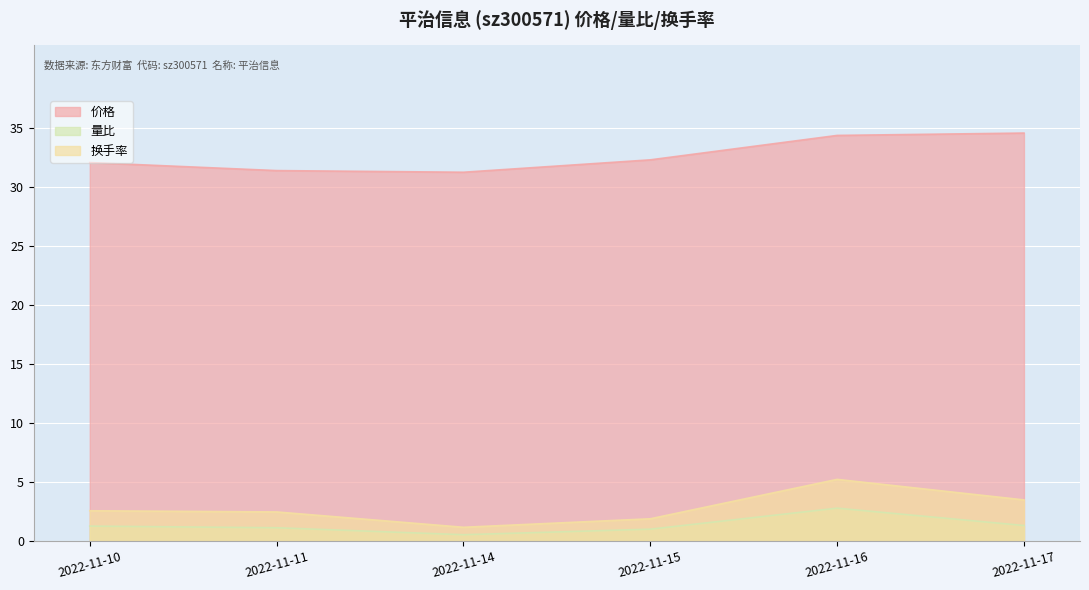

What is the total value across all series at 2022-11-16?

42.4